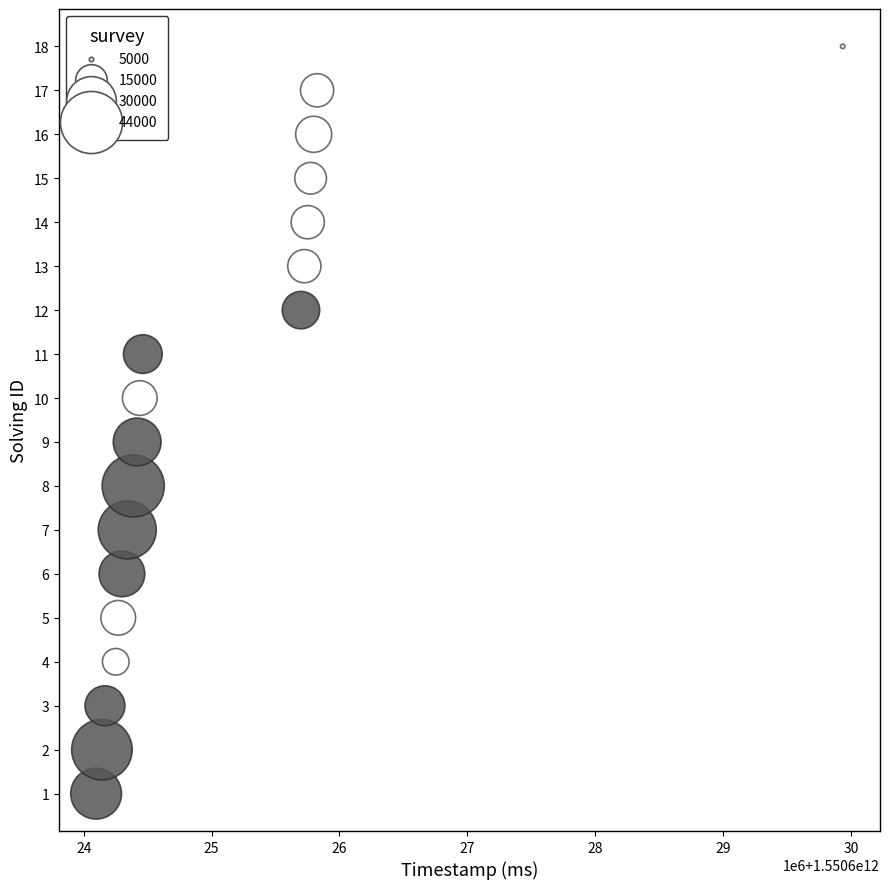

What is the range of X values (max minus min)?

5839933